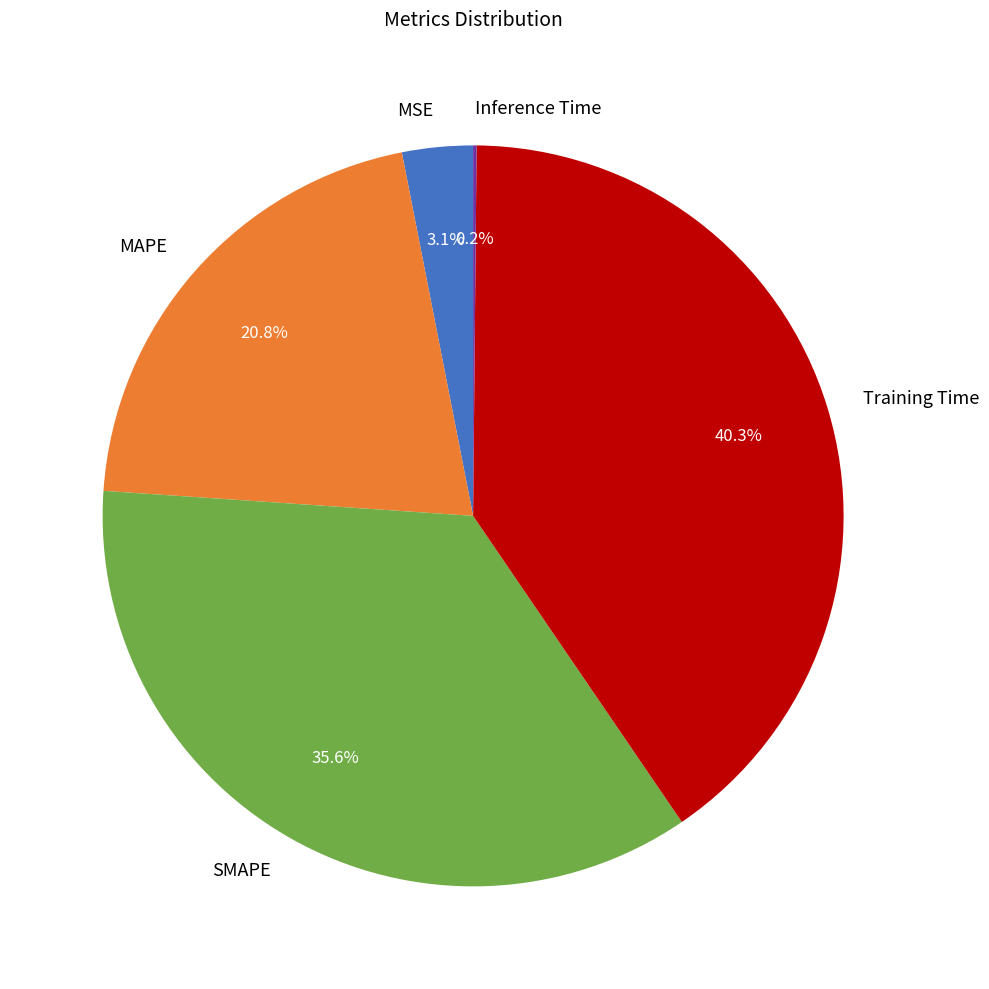

Which slice is the largest?

Training Time